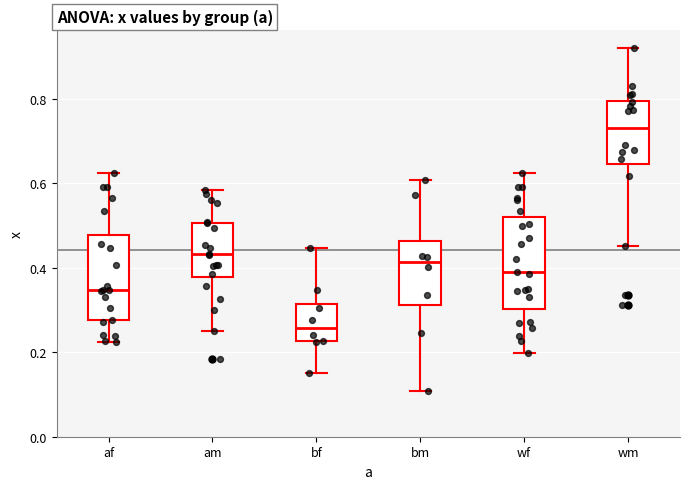

Reading left to right, transcribe this box plot: for each box, give where its median line is, the range the box spans, and where its two whiskers end, as read against the y-axis. The values are not printed on the chart, so give them approximately, as read against the axis.

af: median 0.34, box 0.28 to 0.48, whiskers 0.22 to 0.62
am: median 0.44, box 0.38 to 0.50, whiskers 0.24 to 0.58
bf: median 0.26, box 0.22 to 0.32, whiskers 0.16 to 0.44
bm: median 0.42, box 0.32 to 0.46, whiskers 0.10 to 0.60
wf: median 0.40, box 0.30 to 0.52, whiskers 0.20 to 0.62
wm: median 0.74, box 0.64 to 0.80, whiskers 0.46 to 0.92